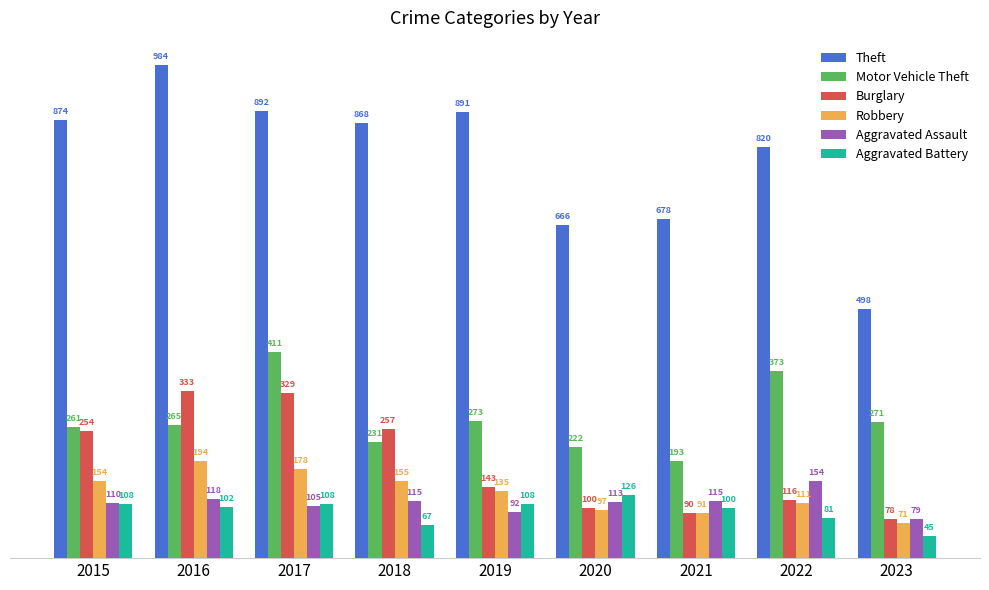

At 2020, list the series in order from largest to smallest.

Theft, Motor Vehicle Theft, Aggravated Battery, Aggravated Assault, Burglary, Robbery